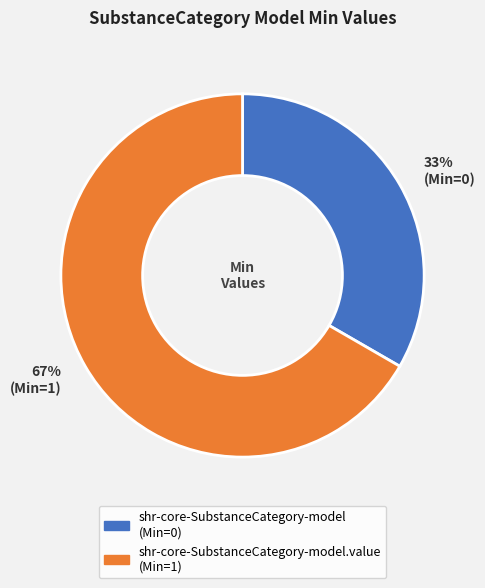

Is there any slice that represents more than half of the pie?

Yes